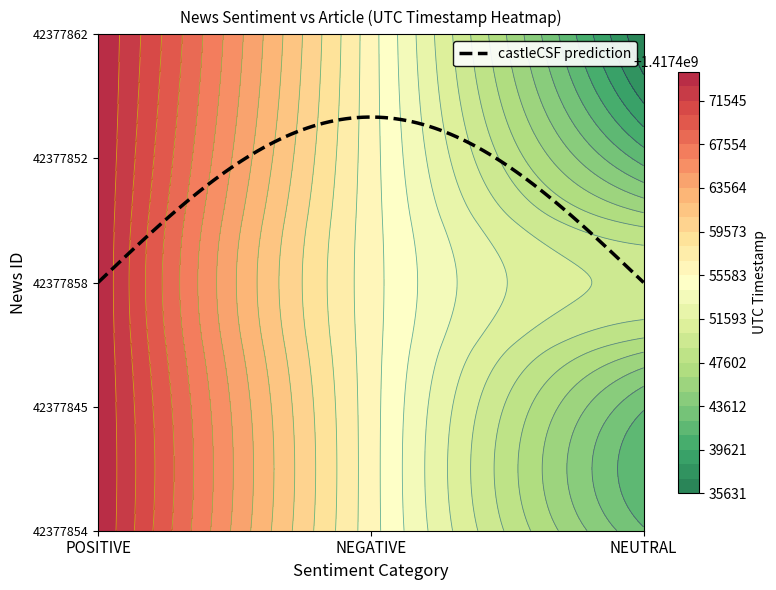

How many data points in NEUTRAL are above 1417435631?

2